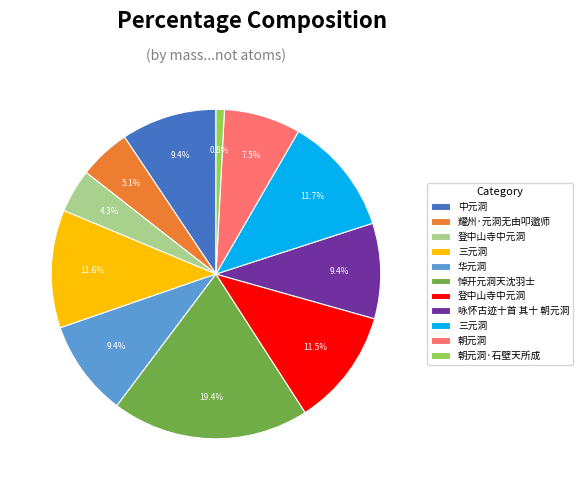

Is there any slice that represents more than half of the pie?

No